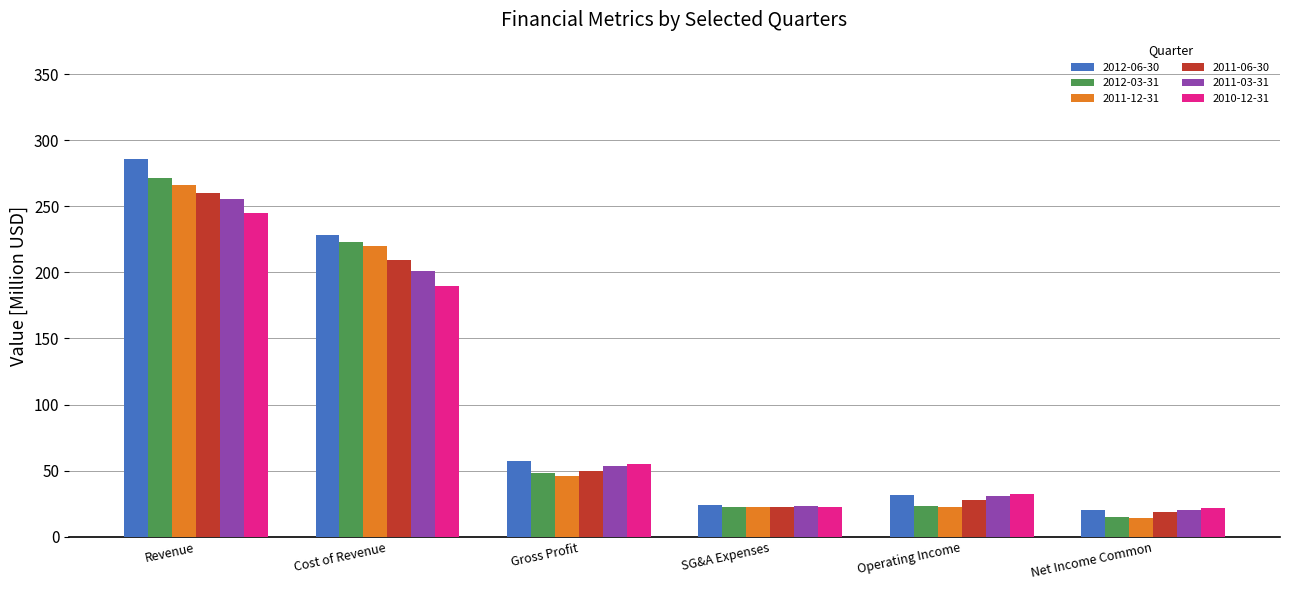

How many data points in 2012-03-31 are less than 48?

3